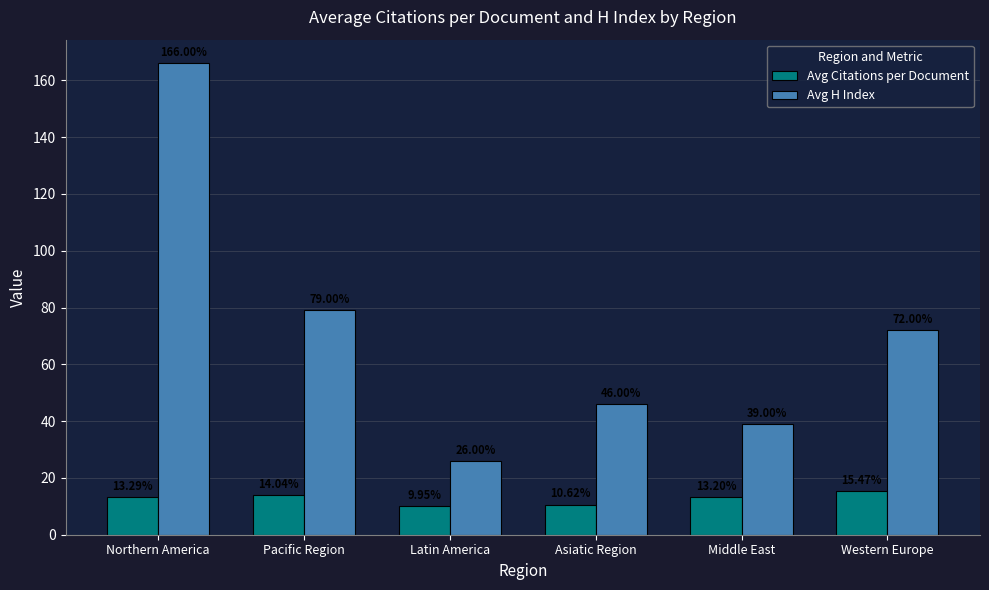

At Latin America, list the series in order from smallest to largest.

Avg Citations per Document, Avg H Index